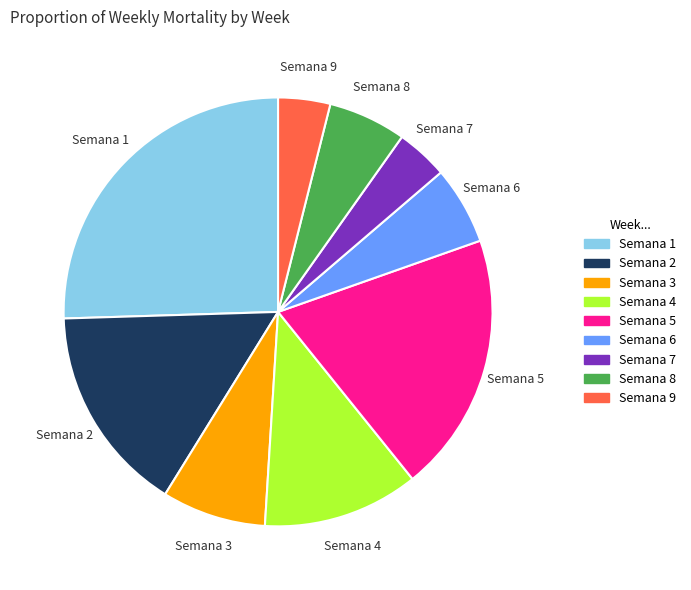

Does any single category account for the majority?

No